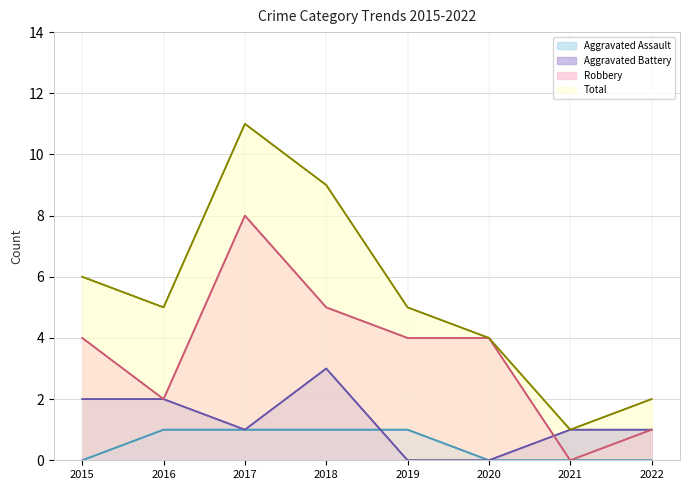

How many interior local peaks does the Robbery_line series have?

1